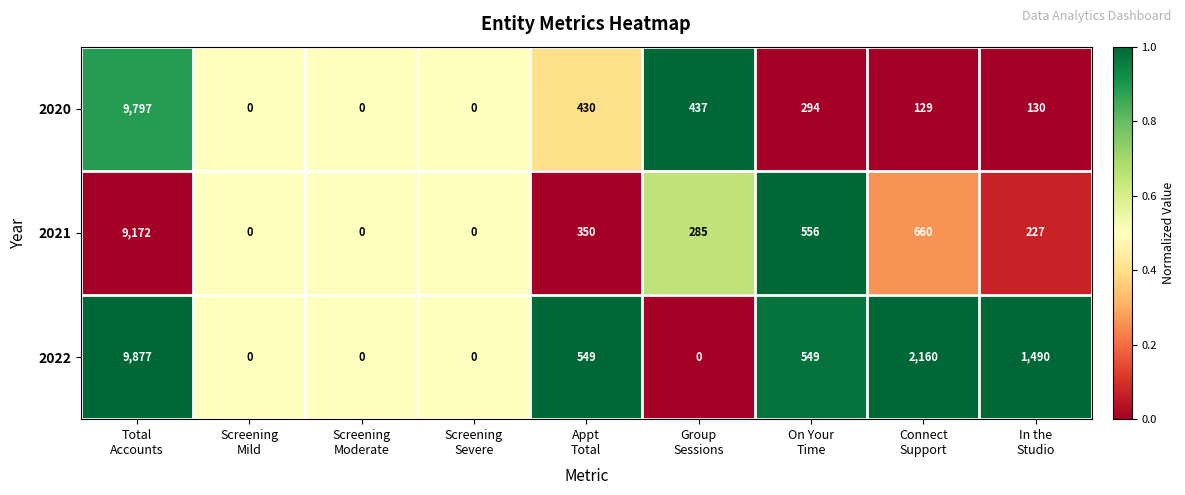

What is the difference between the second highest and second lowest values in the 2021 series?

660